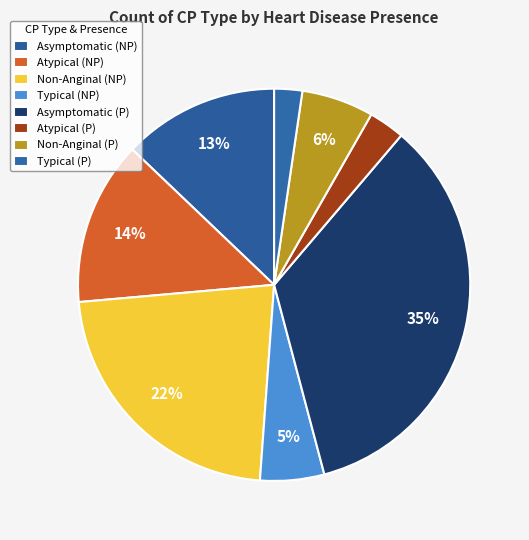

How many segments does this pie chart have?

8